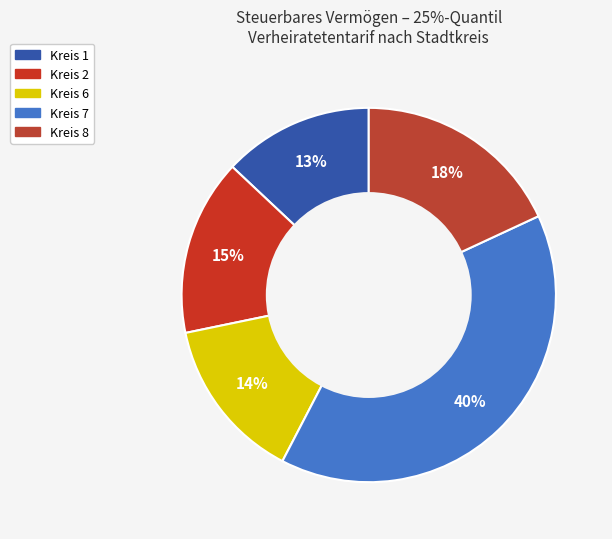

Count the number of slices in the pie.

5